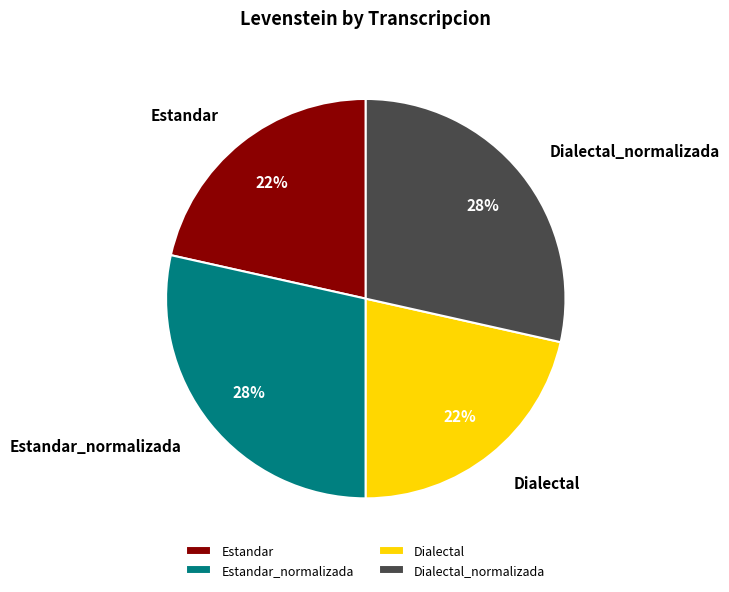

Is it true that Estandar is 22% of the pie?

True